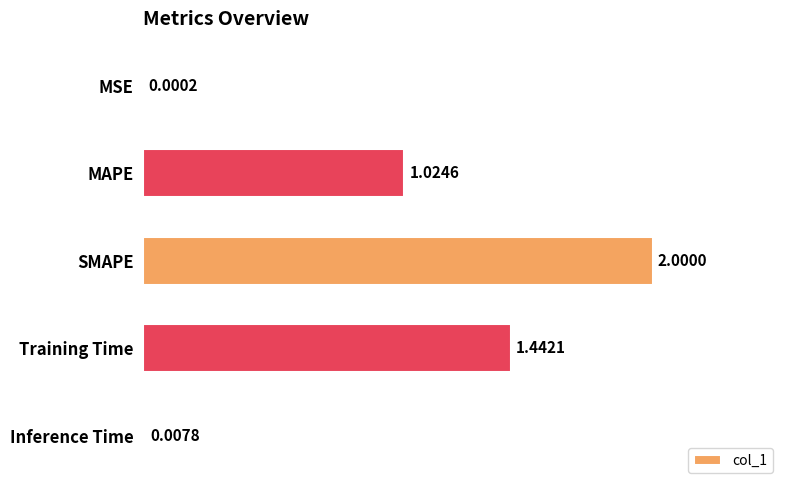

What is the change in value from MSE to Training Time?

+1.4